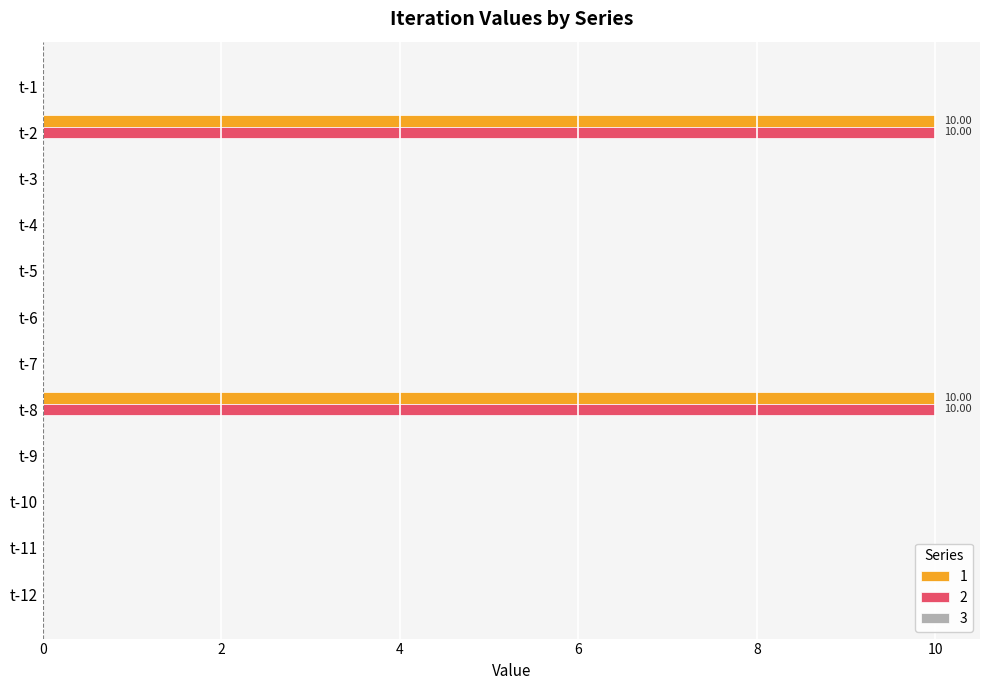

How many series are shown in this chart?

2